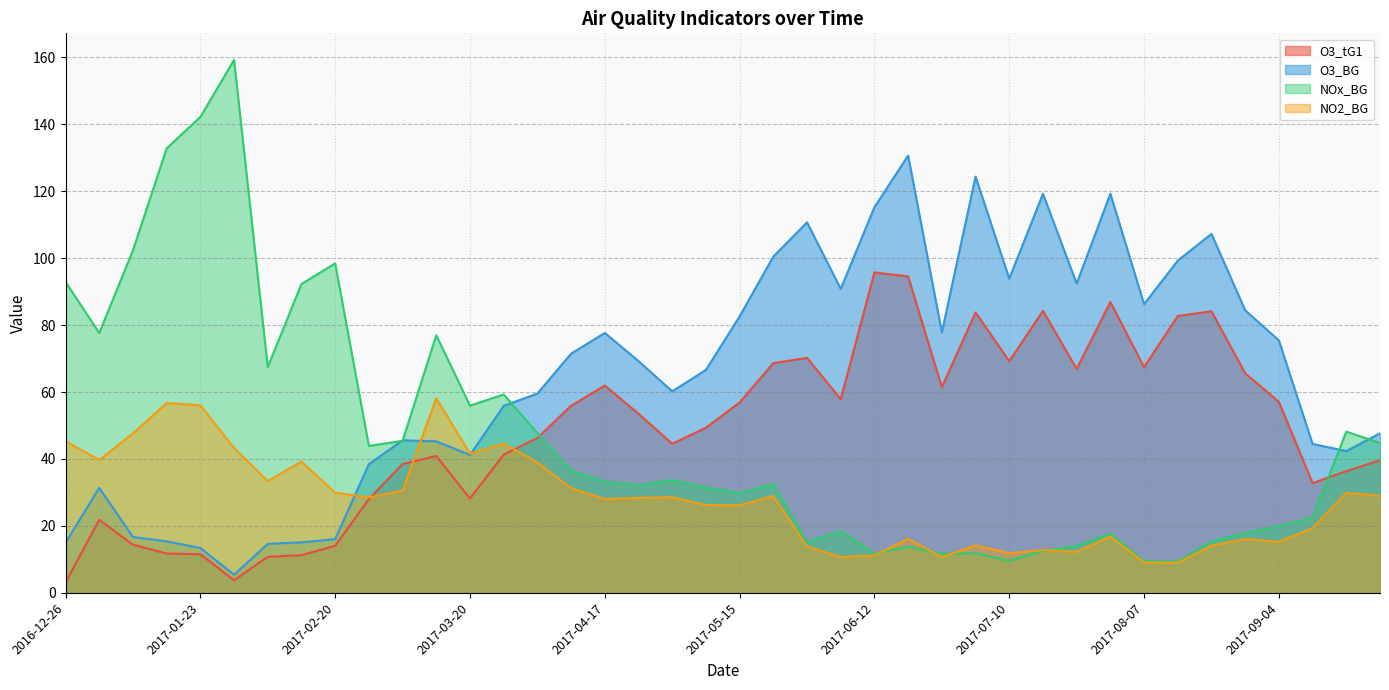

At which label is O3_BG closest to 68?

2017-04-24